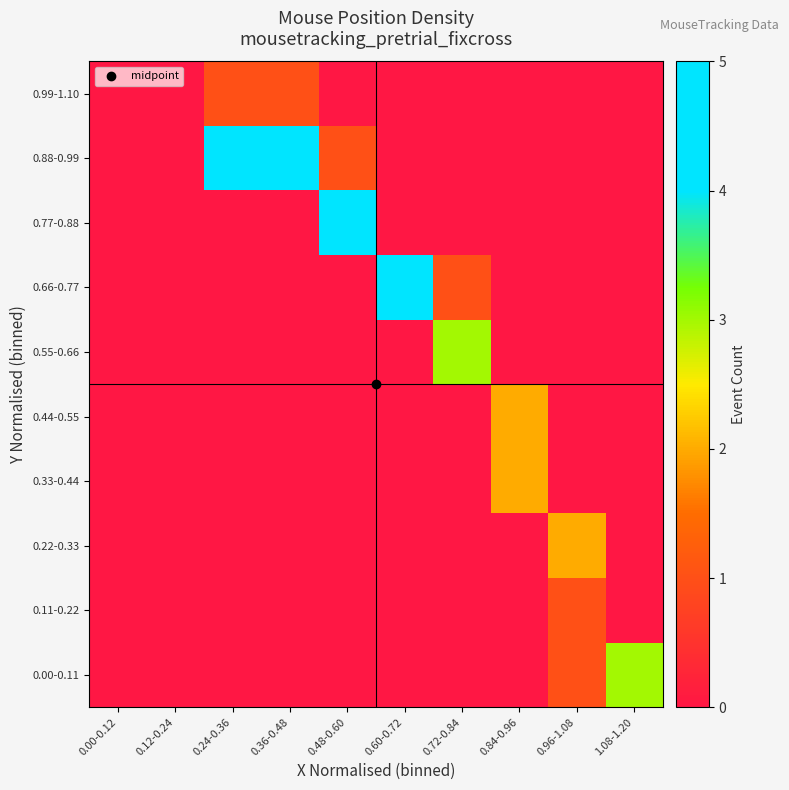

At which category is the sum across all series the highest?

0.48-0.60